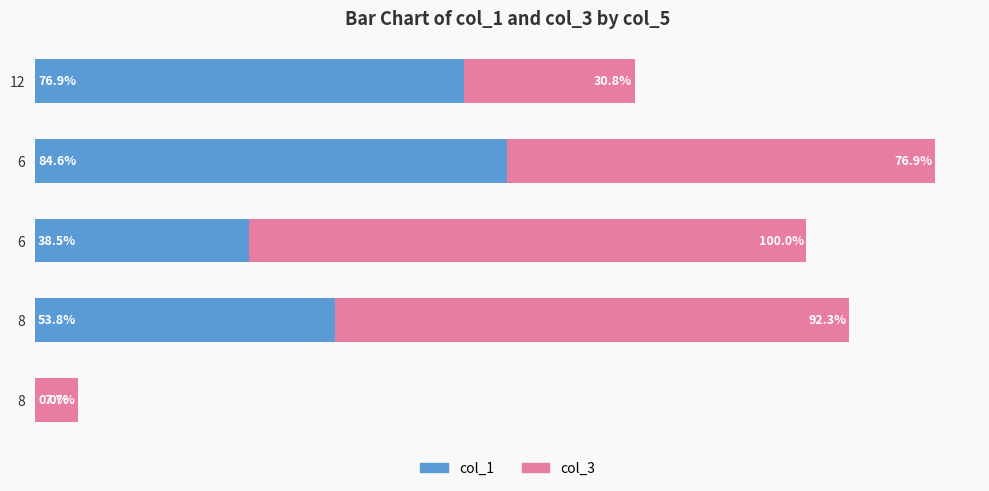

What are all the series names shown in the legend?

col_1, col_3